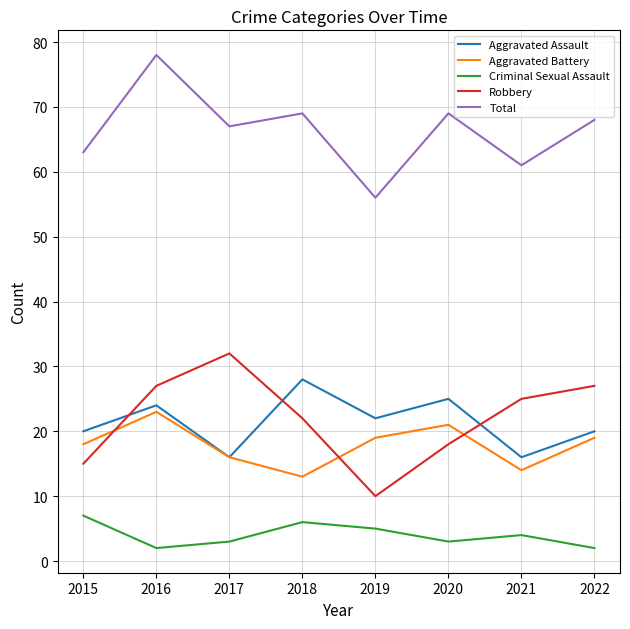

Count the number of data series in this chart.

5